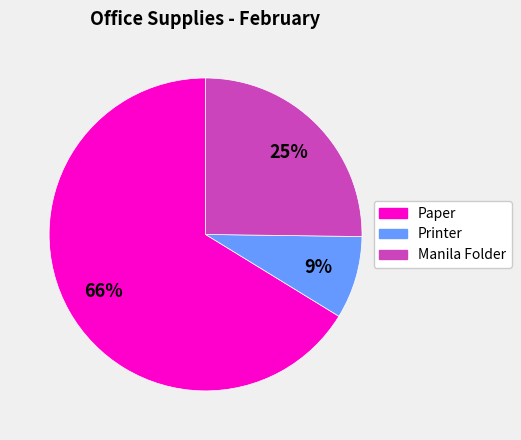

Is it true that Manila Folder is 18% of the pie?

False